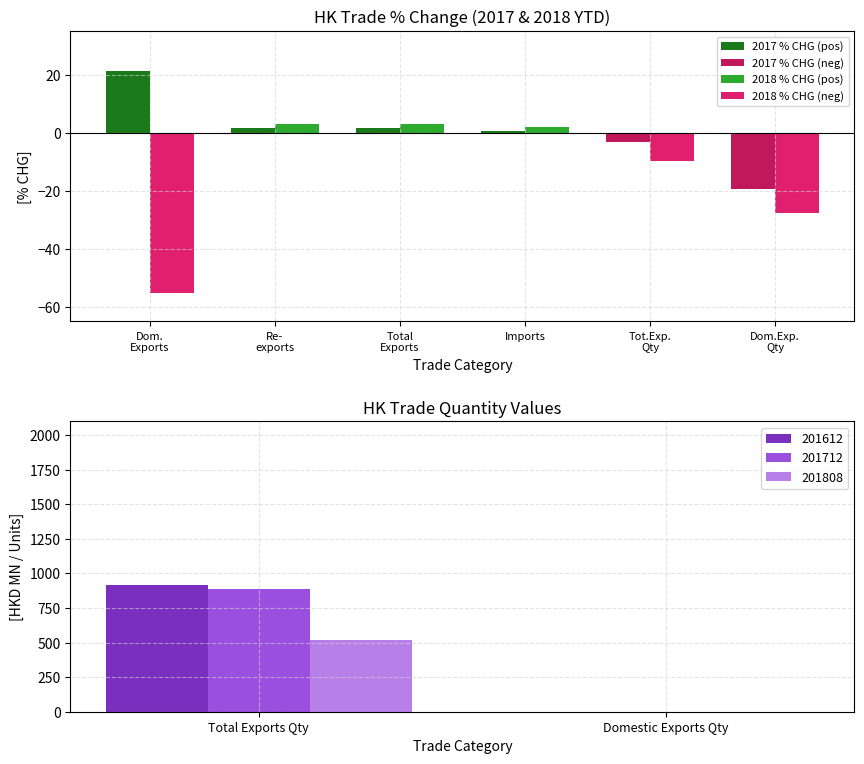

The value of 201808 at Total Exports Qty is 847.1. True or false?

False